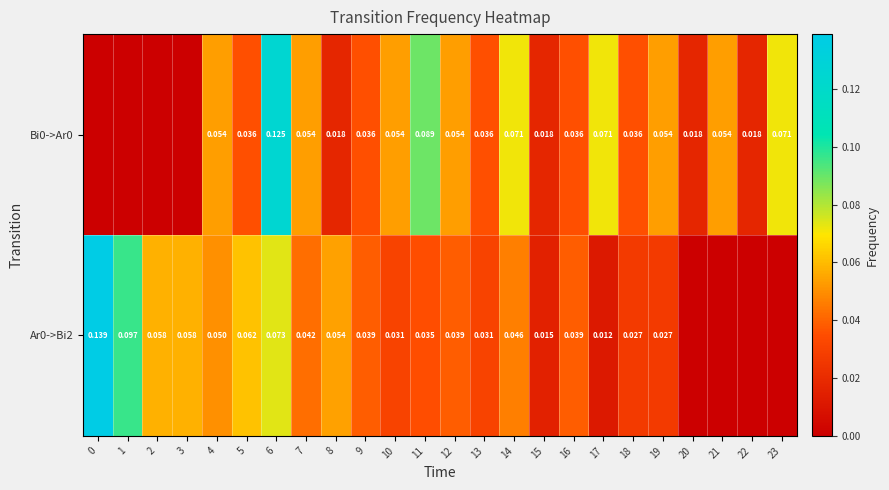

The value of row_1 at 15 is 0.0. True or false?

False